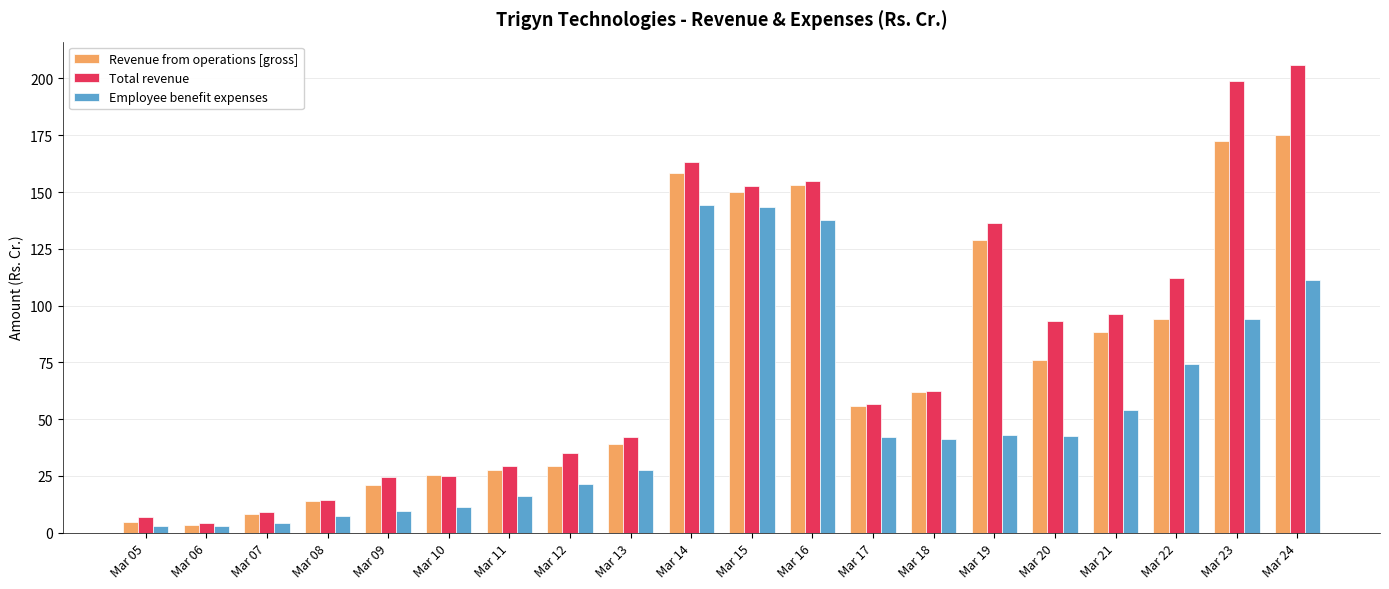

What is the sum of all Revenue from operations [gross] values?

1486.4